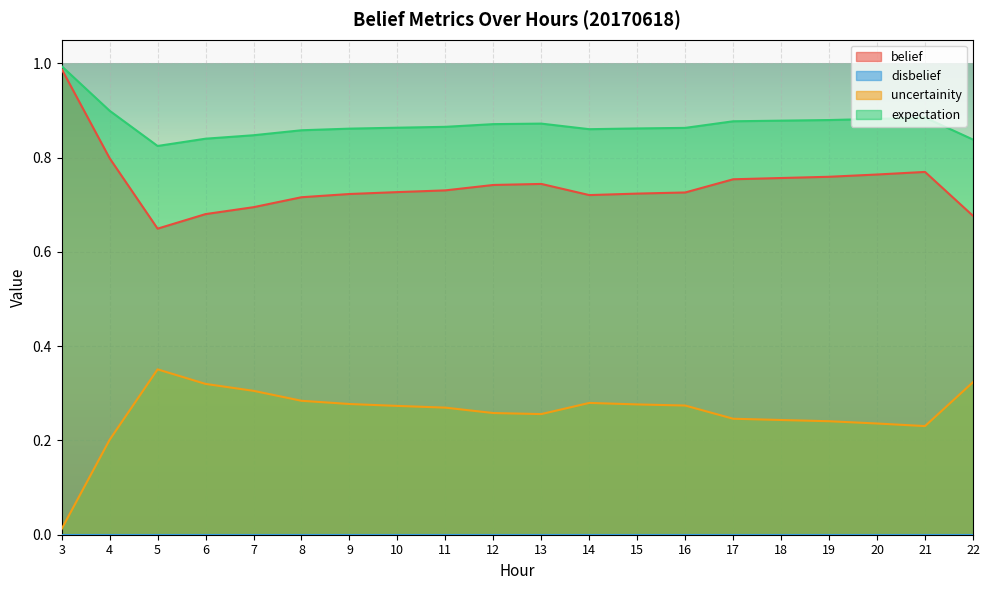

True or false: uncertainity and belief intersect in this chart.

False